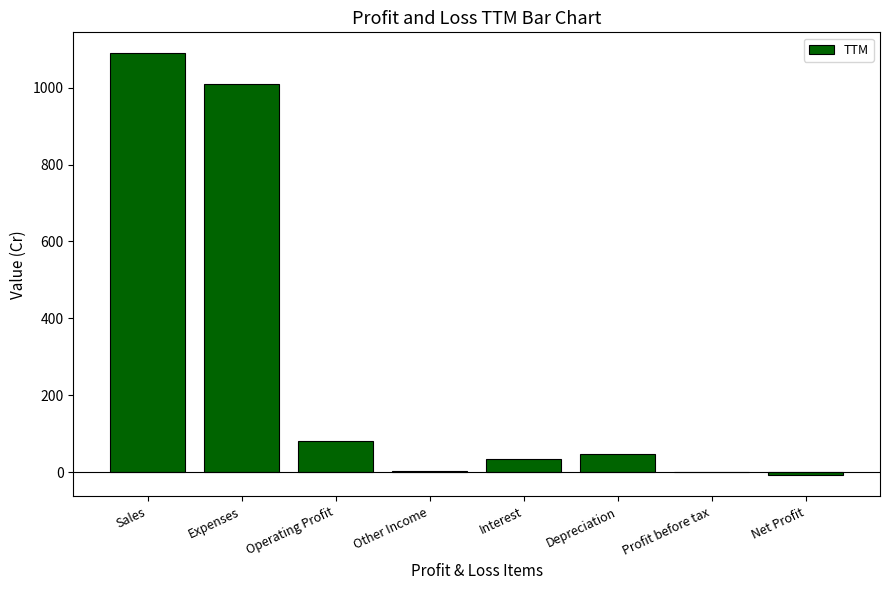

What is the sum of all values?

2254